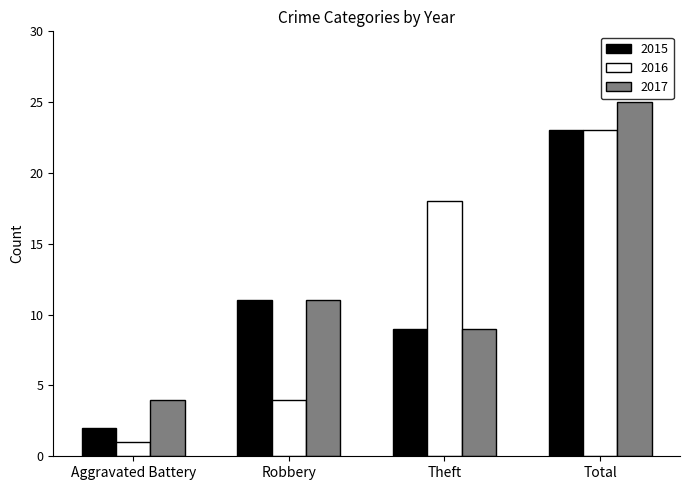

Which series has the widest spread of values?

2016